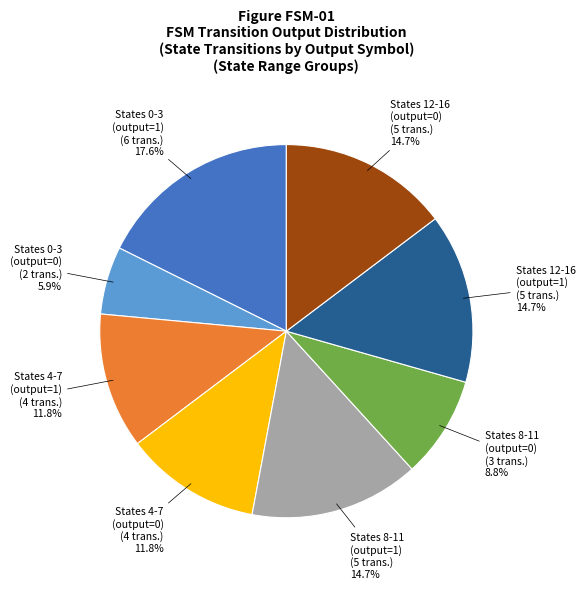

How many segments does this pie chart have?

8